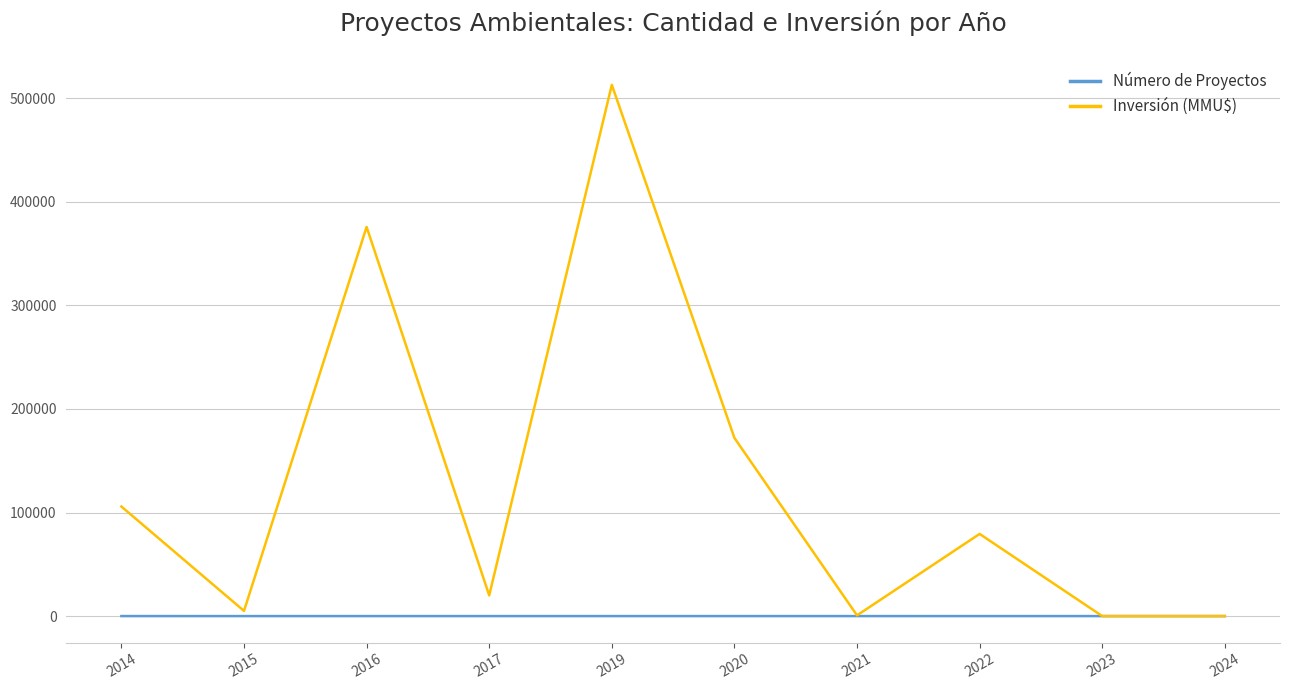

At 2022, list the series in order from largest to smallest.

Inversión (MMU$), Número de Proyectos